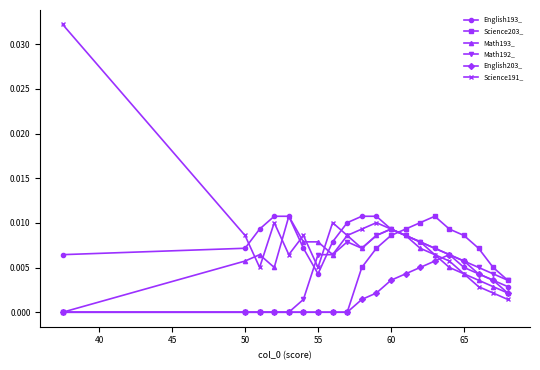

Does the chart display data point markers on the line(s)?

Yes